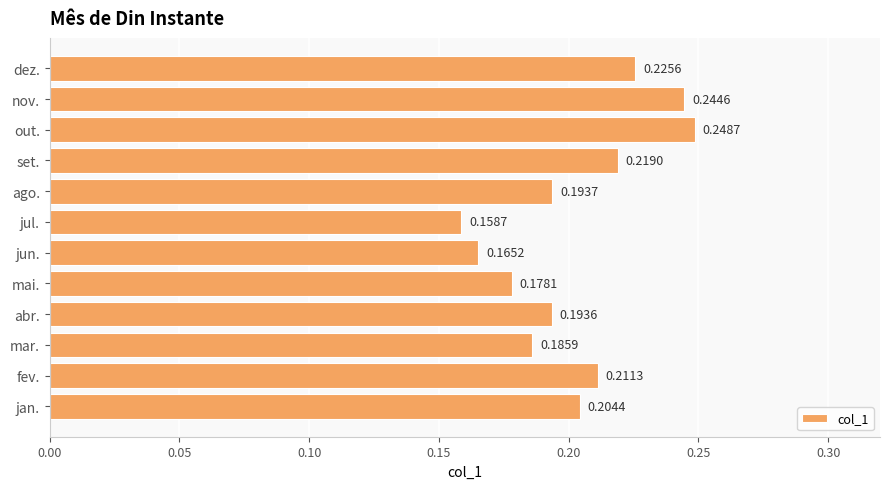

How many data points does each series have?

12